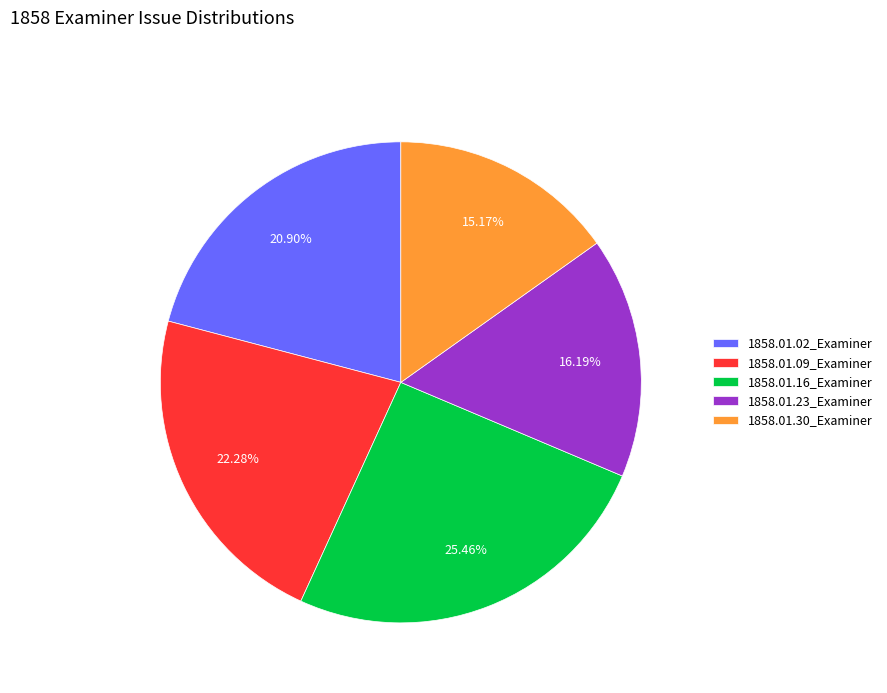

True or false: 1858.01.30_Examiner accounts for 15% of the total.

True